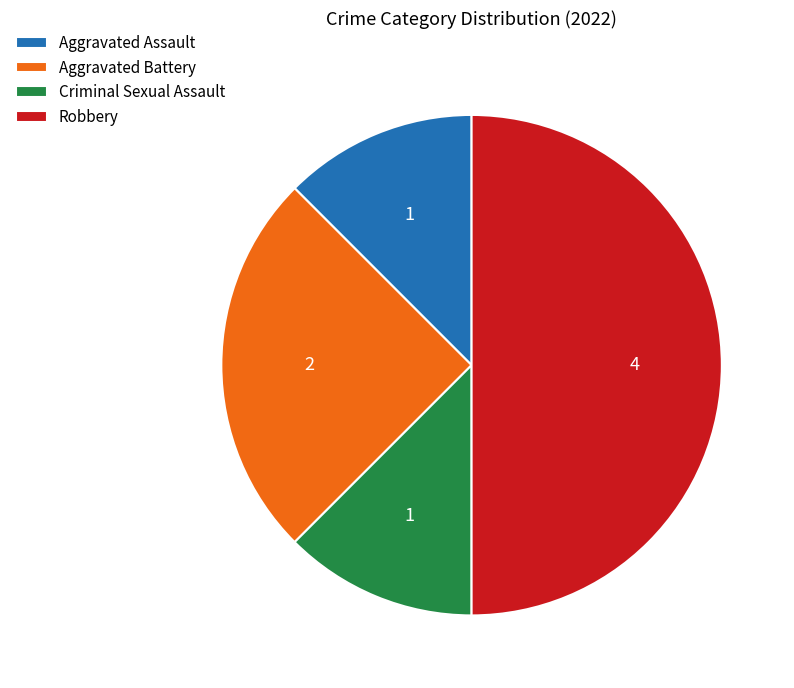

Between Aggravated Battery and Aggravated Assault, which is larger?

Aggravated Battery